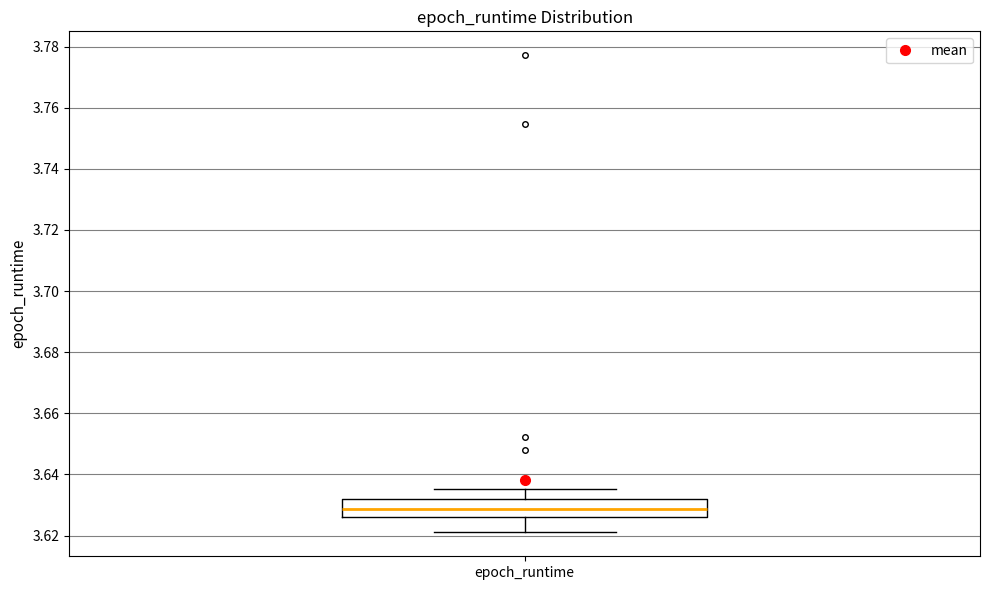

Where does the lower whisker of the box for epoch_runtime end on the y-axis? The values are not printed on the chart, so give them approximately, as read against the axis.

3.622